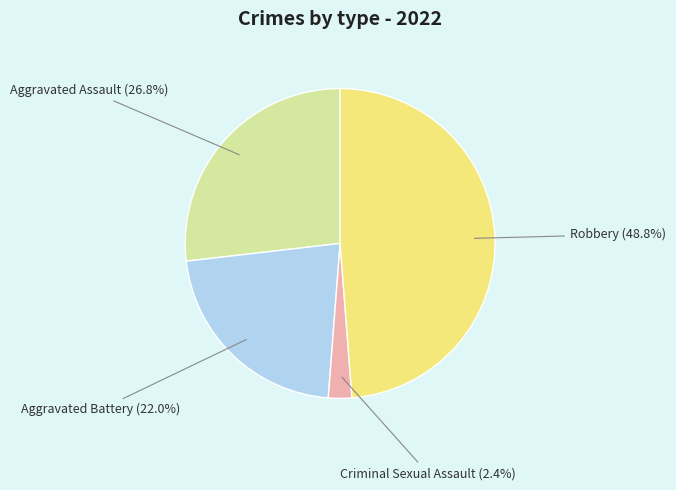

Does any single category account for the majority?

No